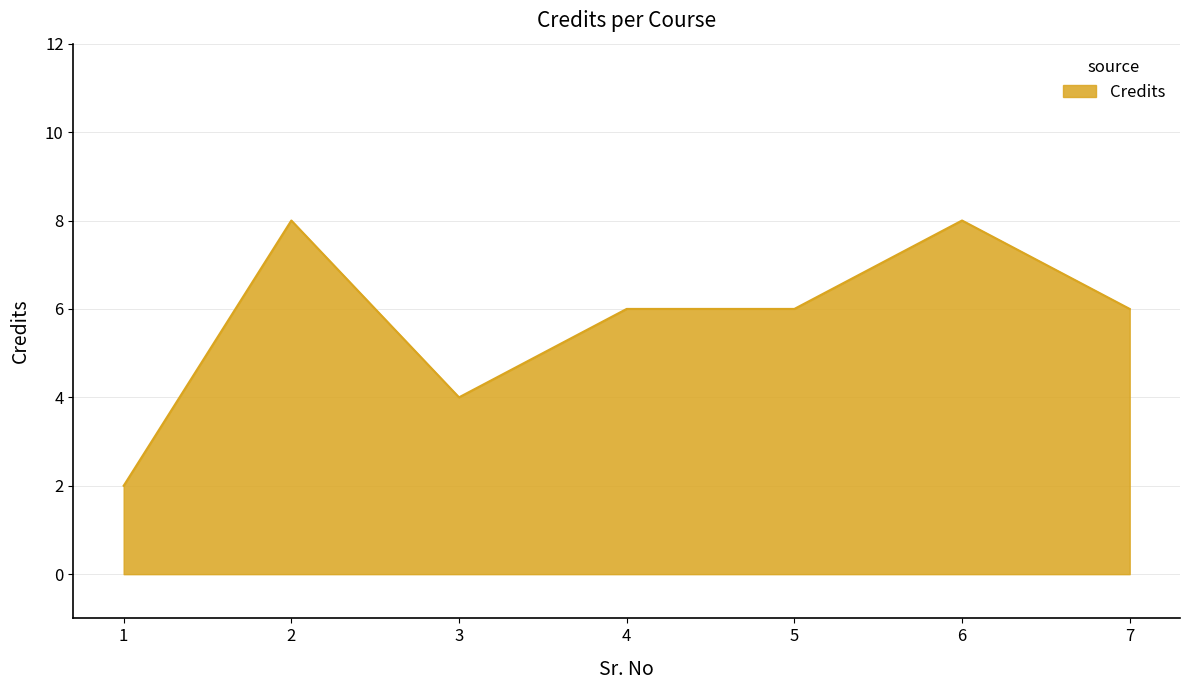

What is the greatest value displayed?

8